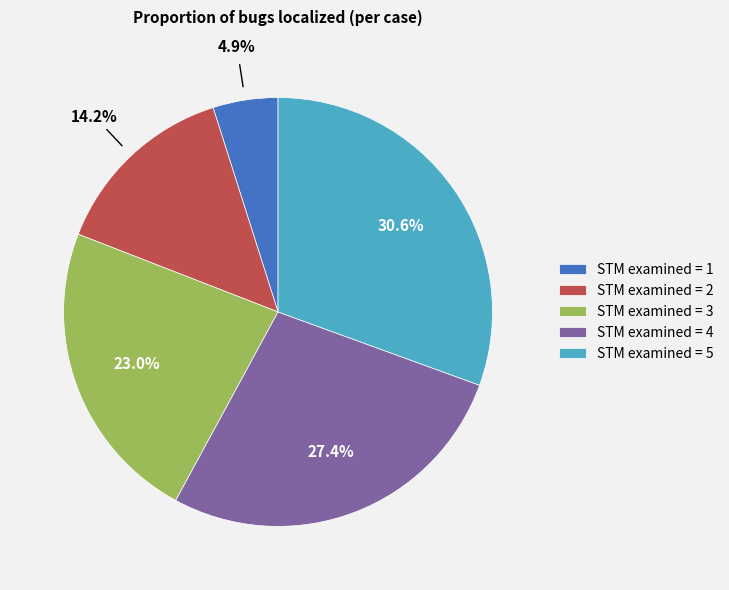

Is there a majority slice in this chart?

No